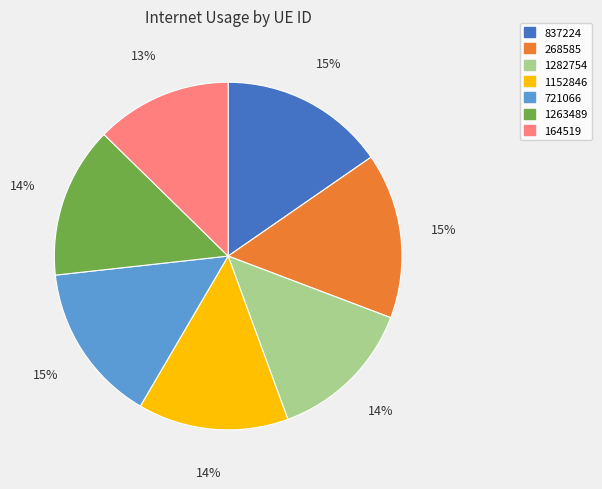

Which category has the smallest portion of the pie?

164519